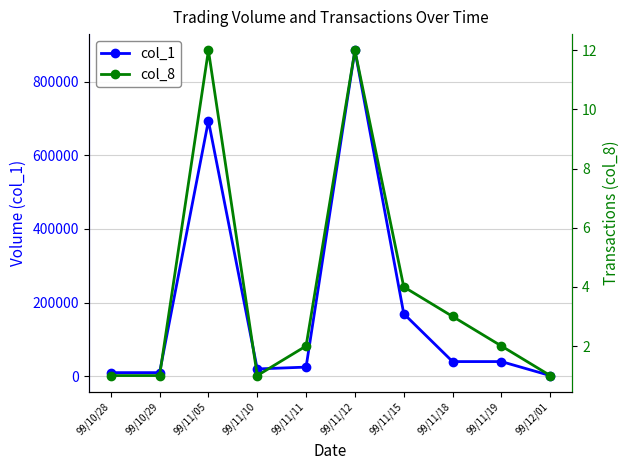

How many values in the col_1 series exceed 40000?

3